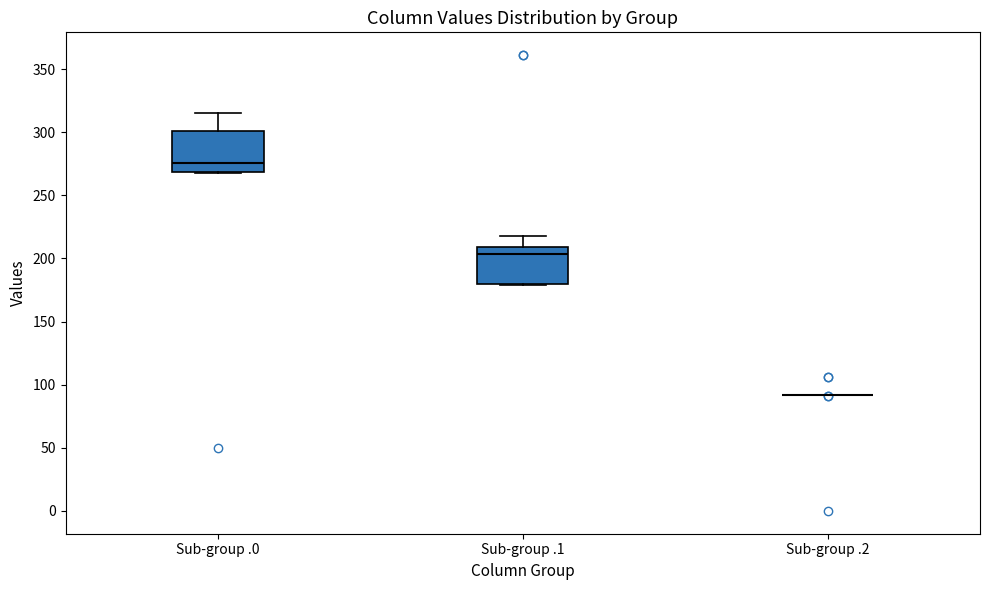

Where does the median line of the box for Sub-group .0 sit on the y-axis? The values are not printed on the chart, so give them approximately, as read against the axis.

275